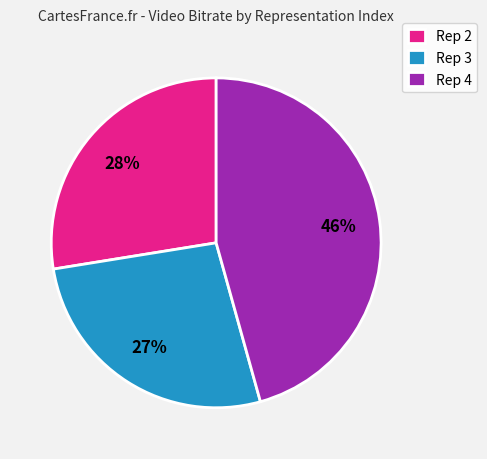

Does any single category account for the majority?

No